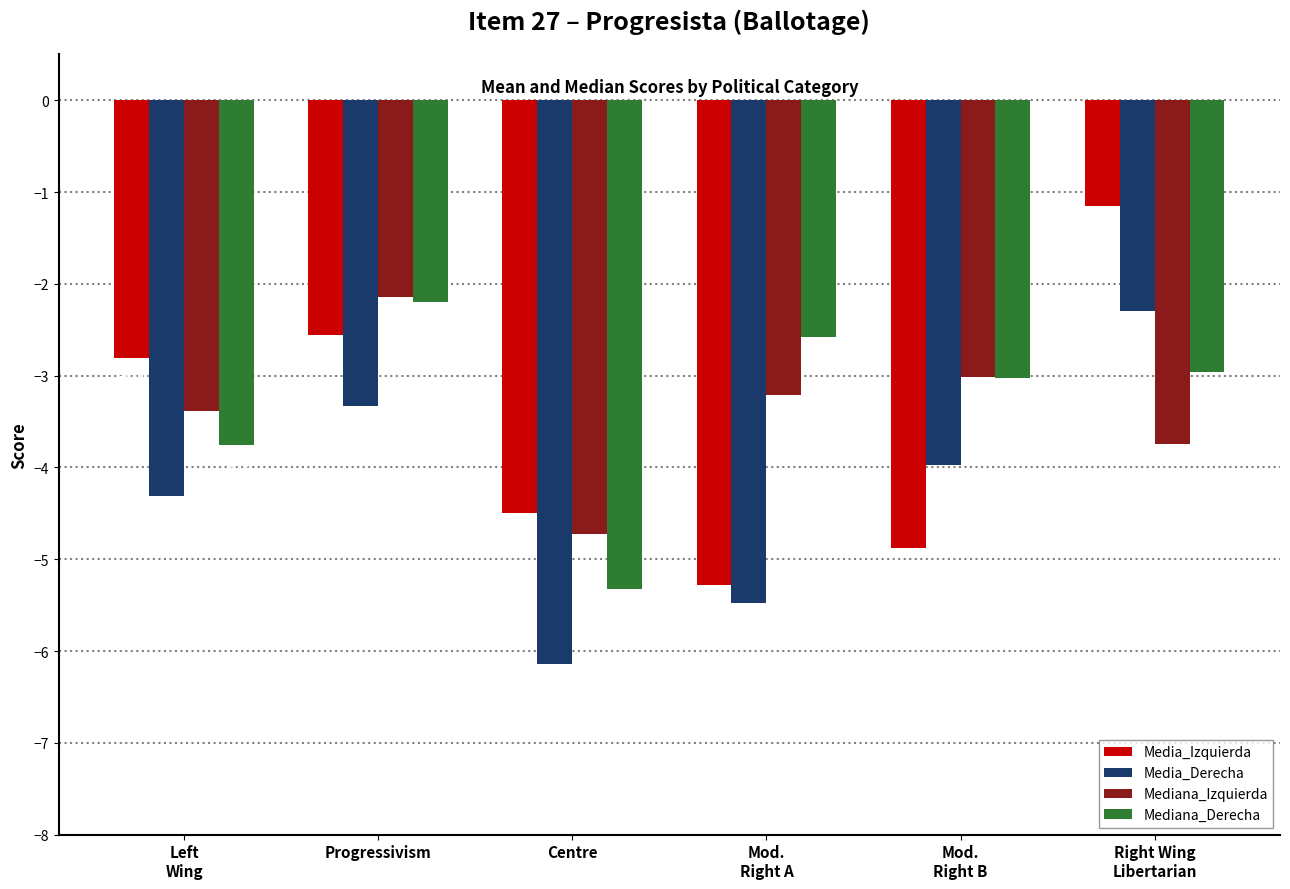

The value of Media_Derecha at Mod.
Right A is -5.5. True or false?

True